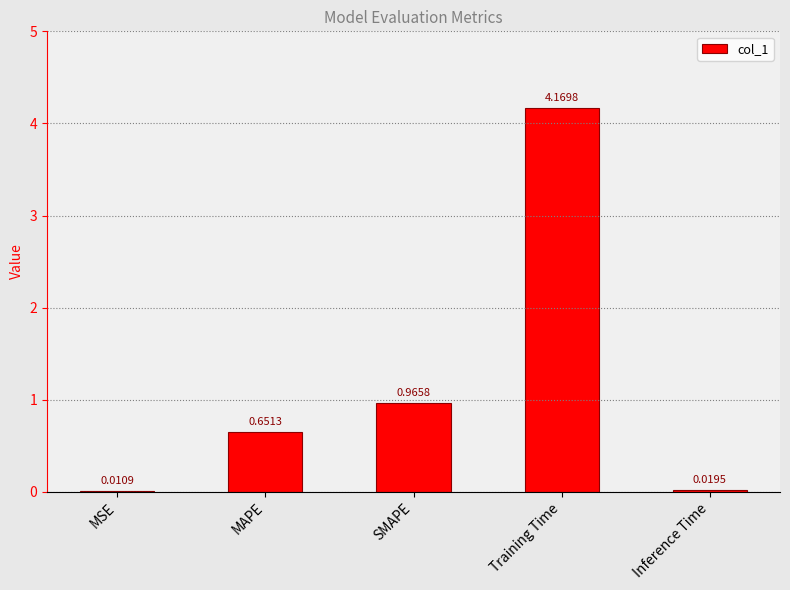

Which label corresponds to the largest value in the chart?

Training Time